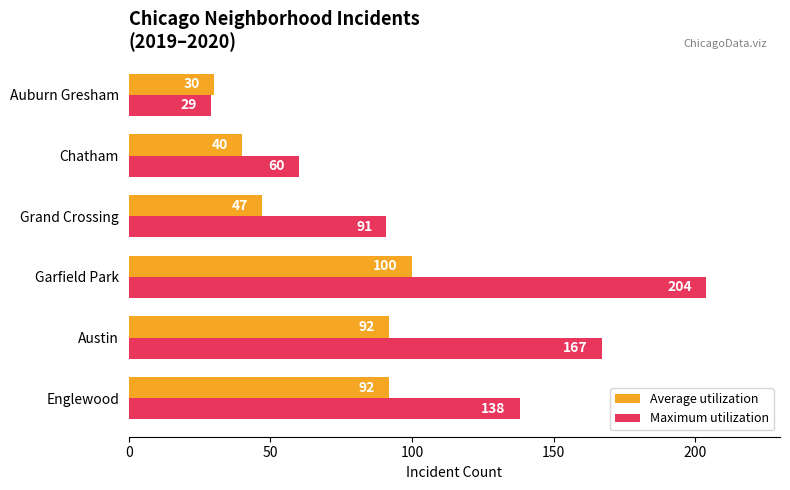

At which category does the chart reach its minimum across all series?

Auburn Gresham